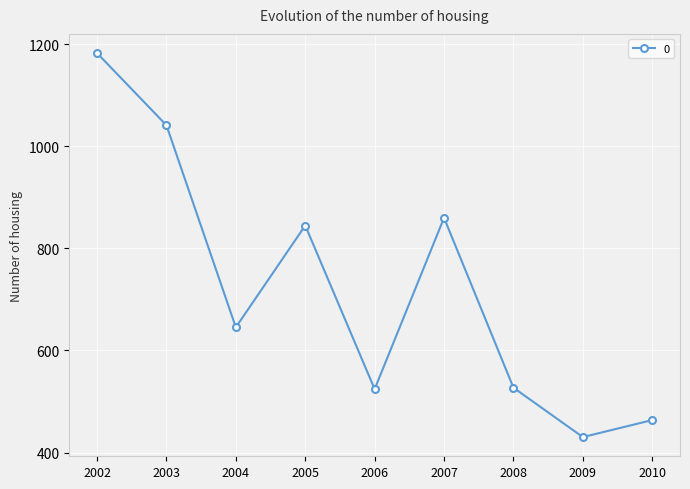

The value at 2003 is 429.8. True or false?

False